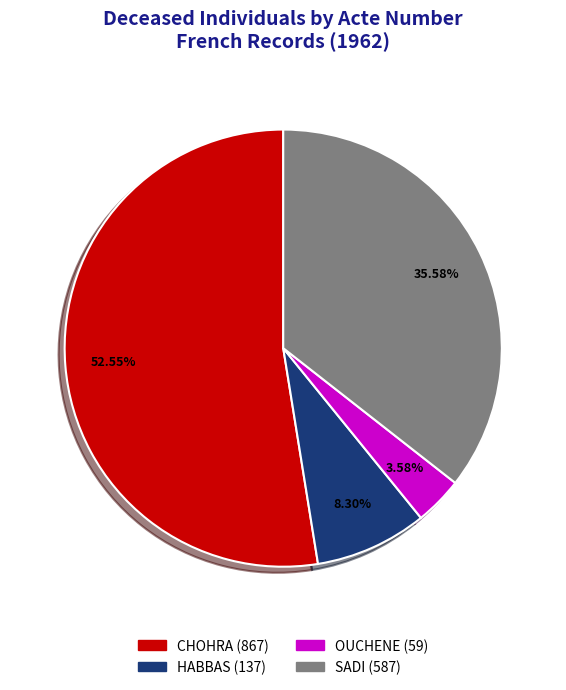

Combined, do CHOHRA and SADI account for over 50%?

Yes